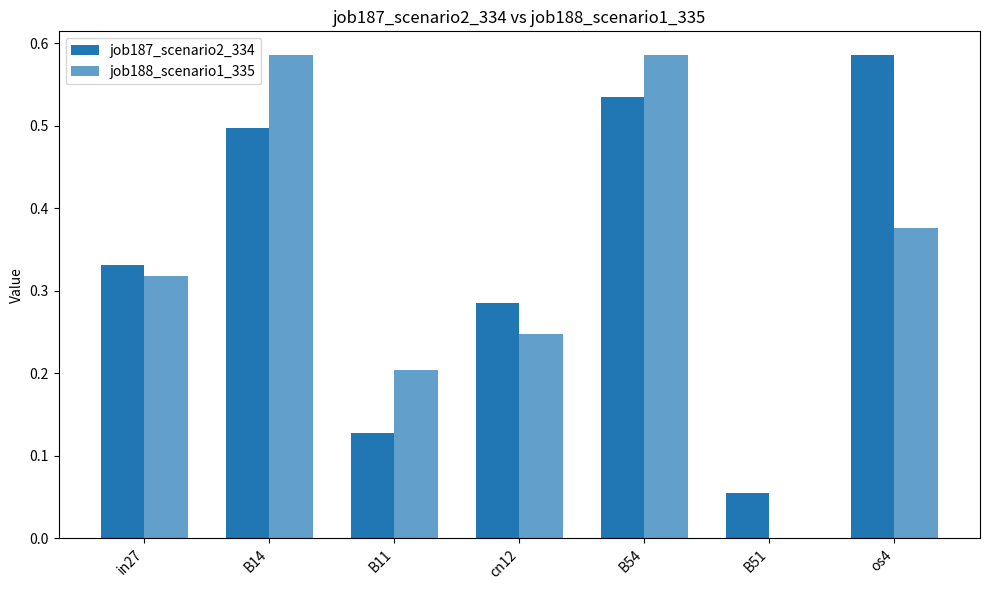

Does the chart contain stacked bars?

No